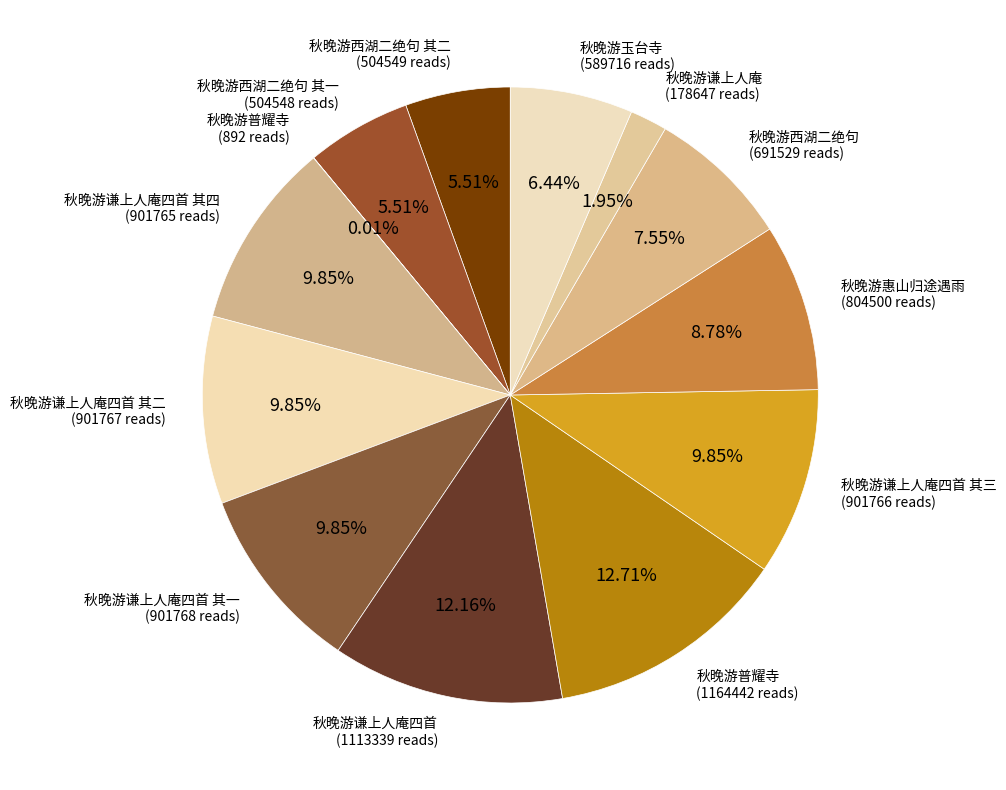

Does 秋晚游谦上人庵四首 其四 (901765 reads) account for over 50% of the chart?

No